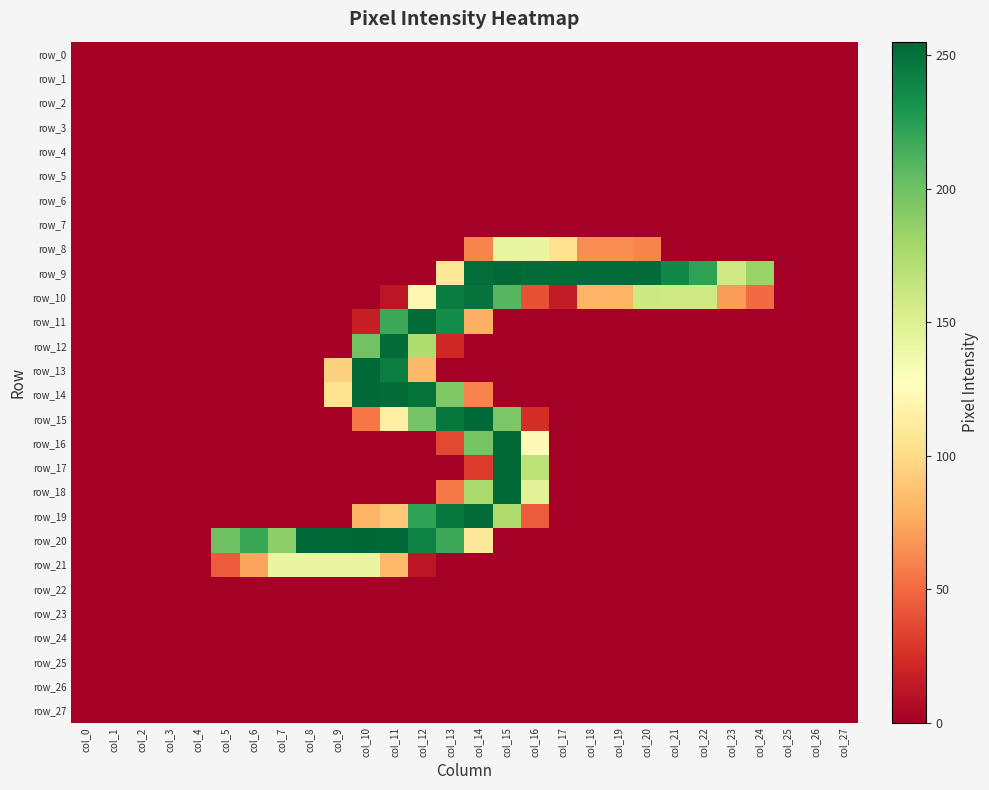

What is the difference between the maximum and minimum values in the row_13 series?

254